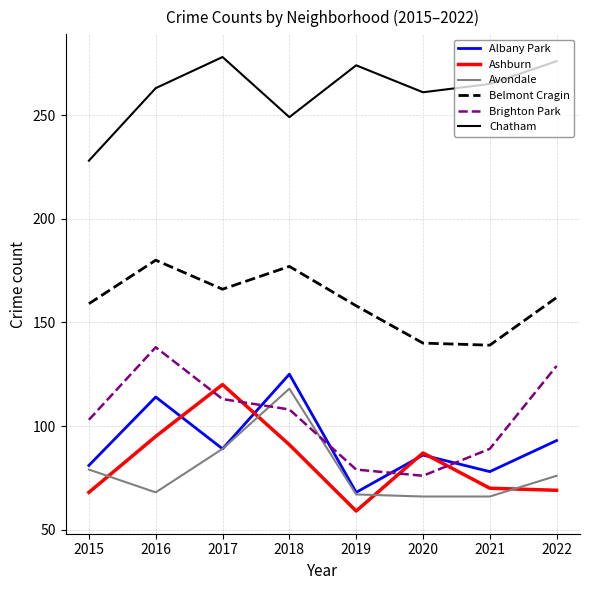

True or false: Ashburn has a value of 124 at 2022.

False